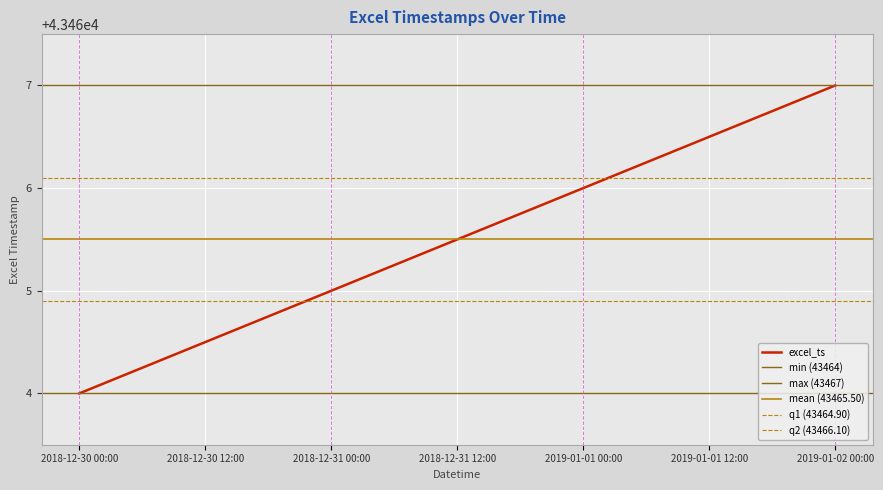

The value at 2019-01-01 06:00 is 43466.2. True or false?

True